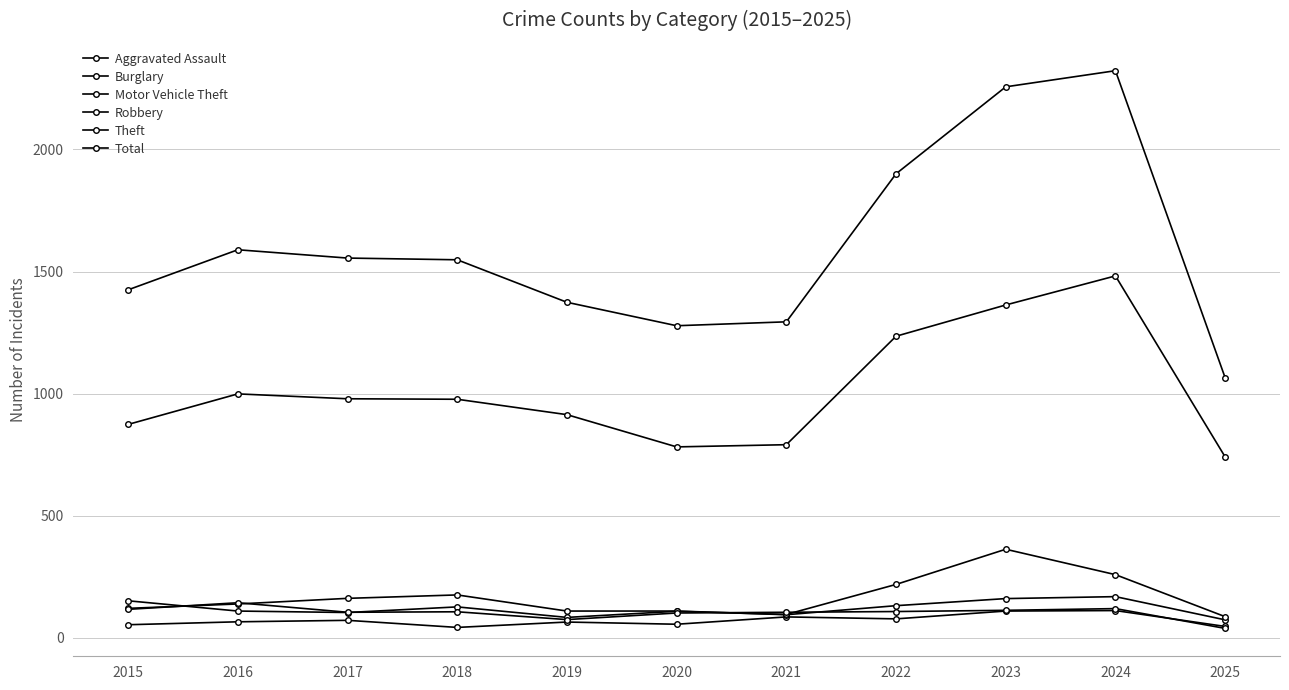

The value of Total at 2017 is 1555. True or false?

True